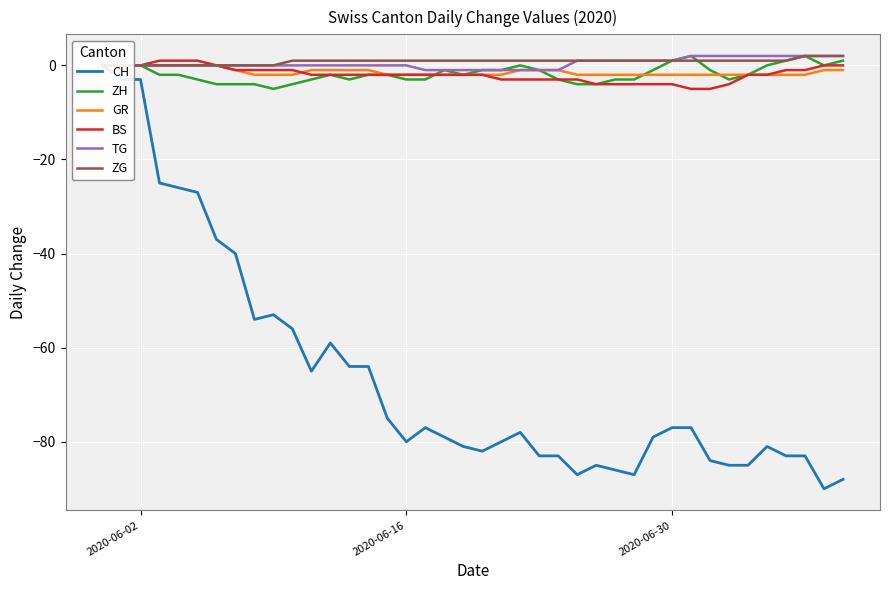

True or false: GR and TG intersect in this chart.

False